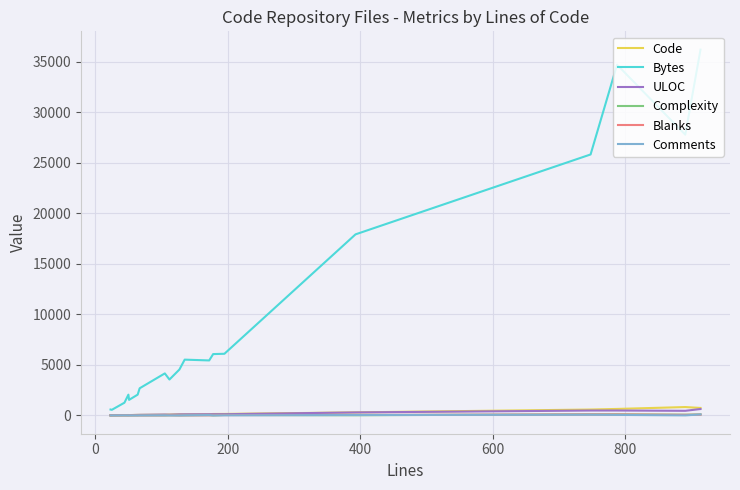

What is the maximum value shown in the chart?

36179